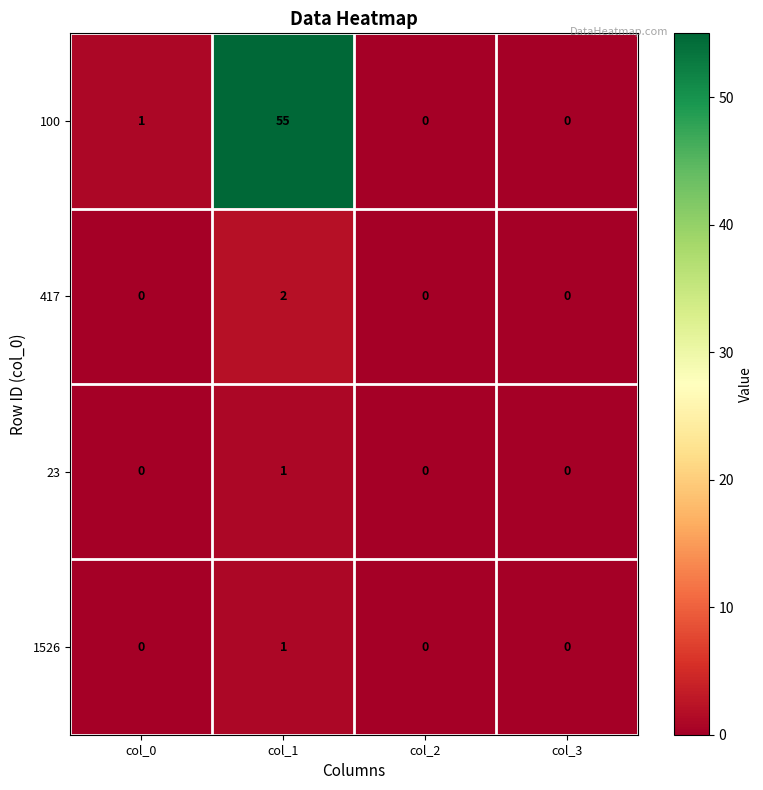

What is the average value of the 100 series?

14